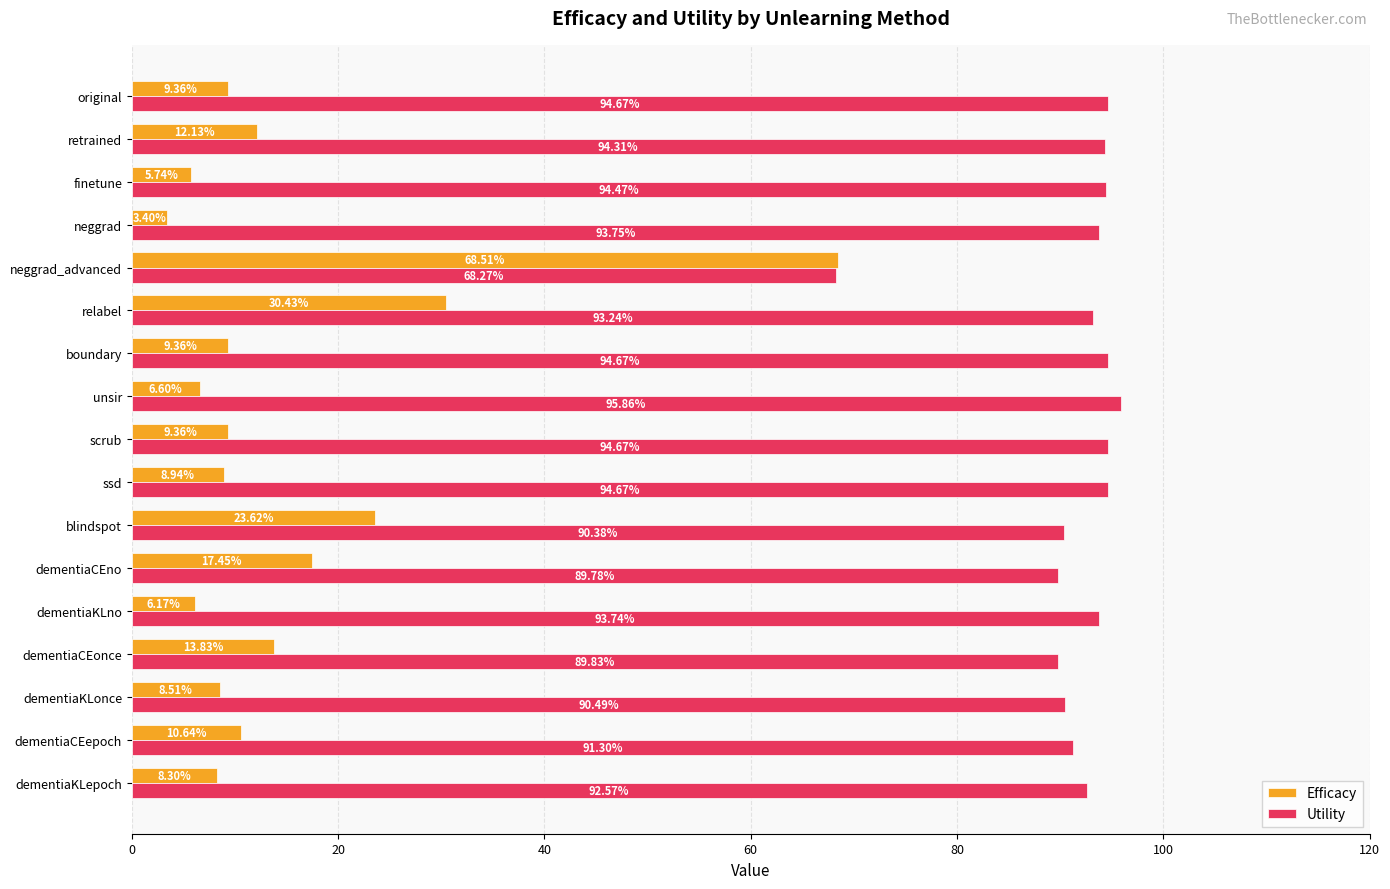

How many categories are shown in the chart?

17